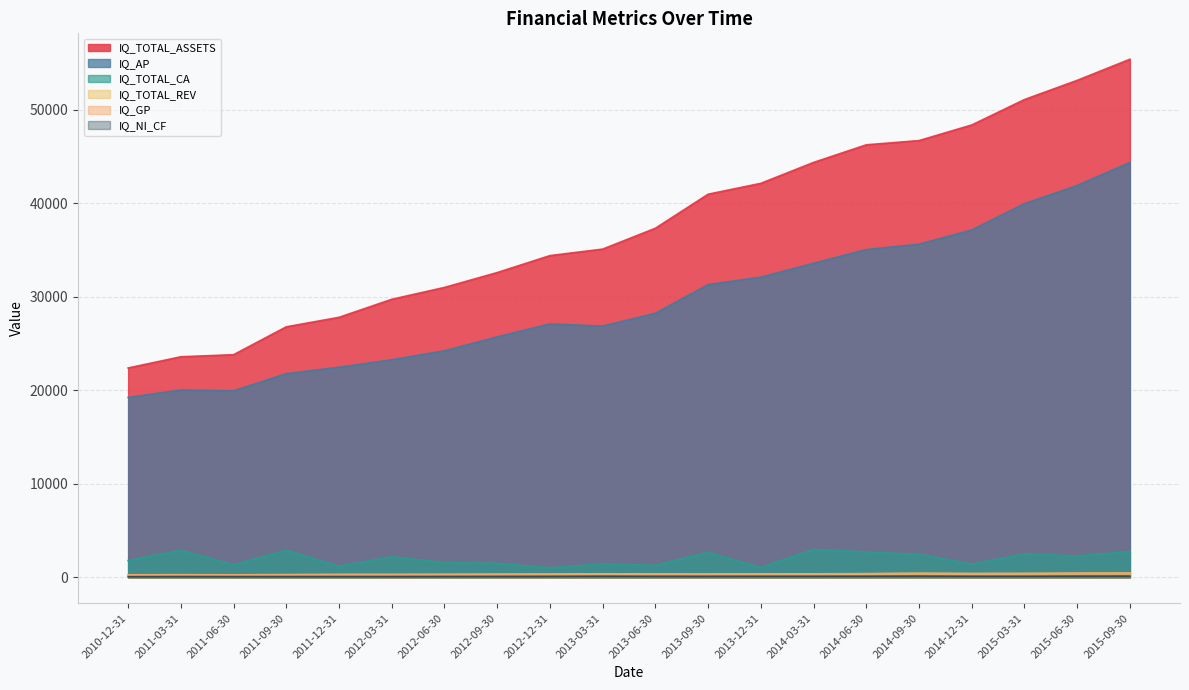

Which category has the lowest value in the IQ_NI_CF series?

2010-12-31